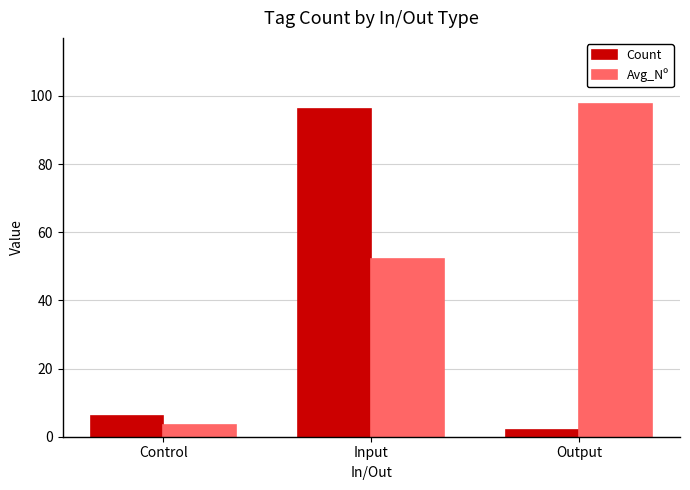

What is the difference between the highest and lowest values at Input?

44.0